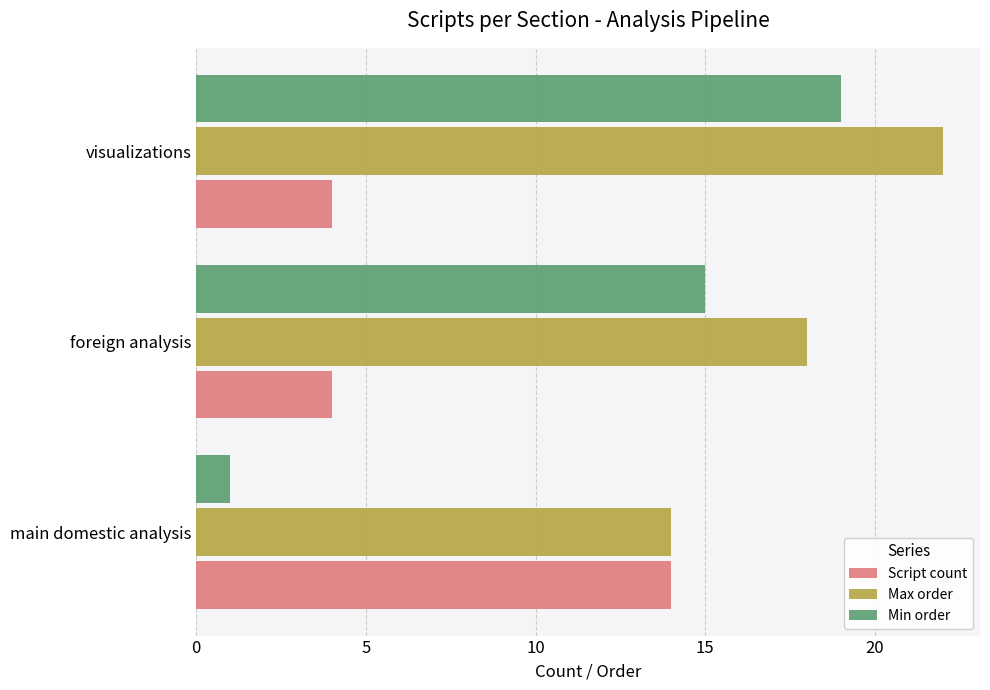

Count the Script count values in the range 4 to 14.

3